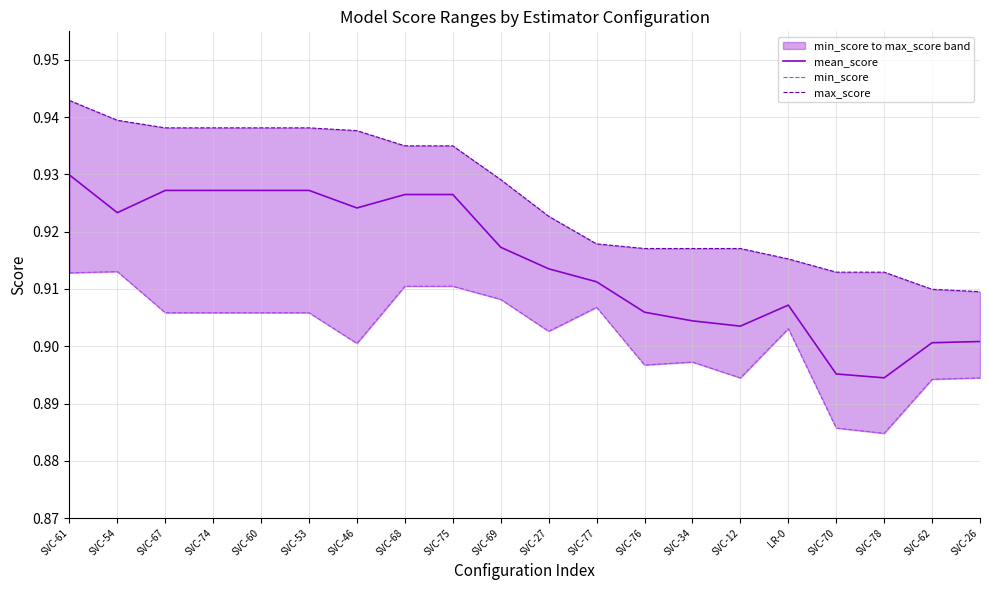

What is the value of the min_score point at the 3rd from the left?

0.9